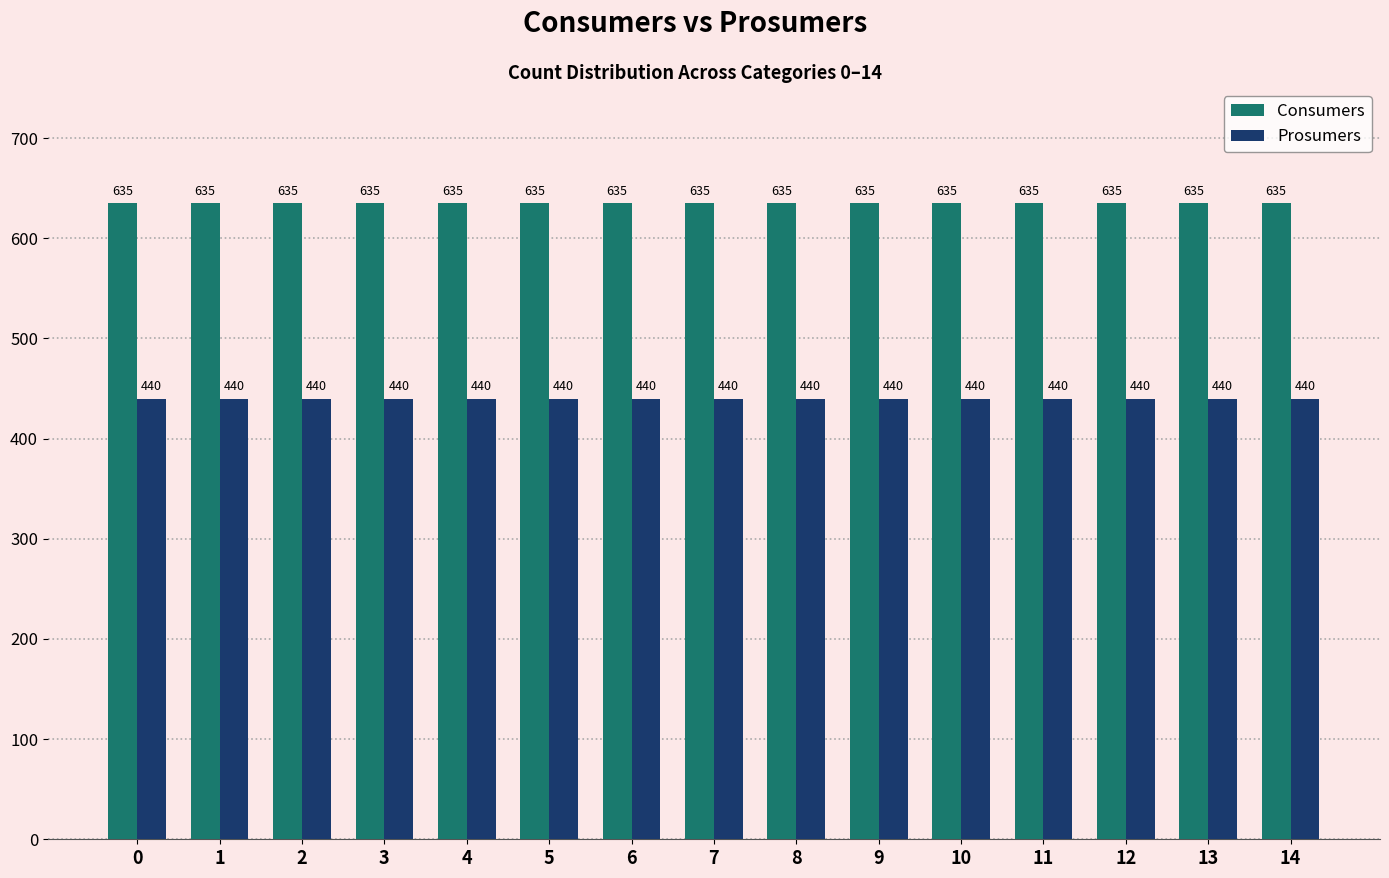

Is the value of Prosumers at 10 greater than the value of Consumers at 14?

No